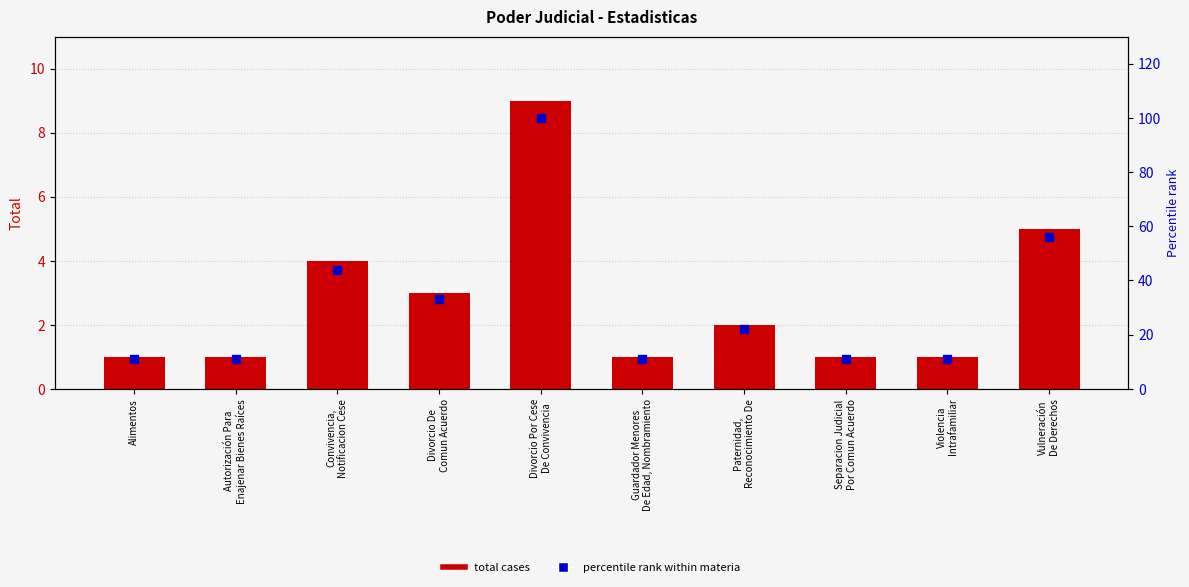

What are all the series names shown in the legend?

Total cases, Percentile rank within materia